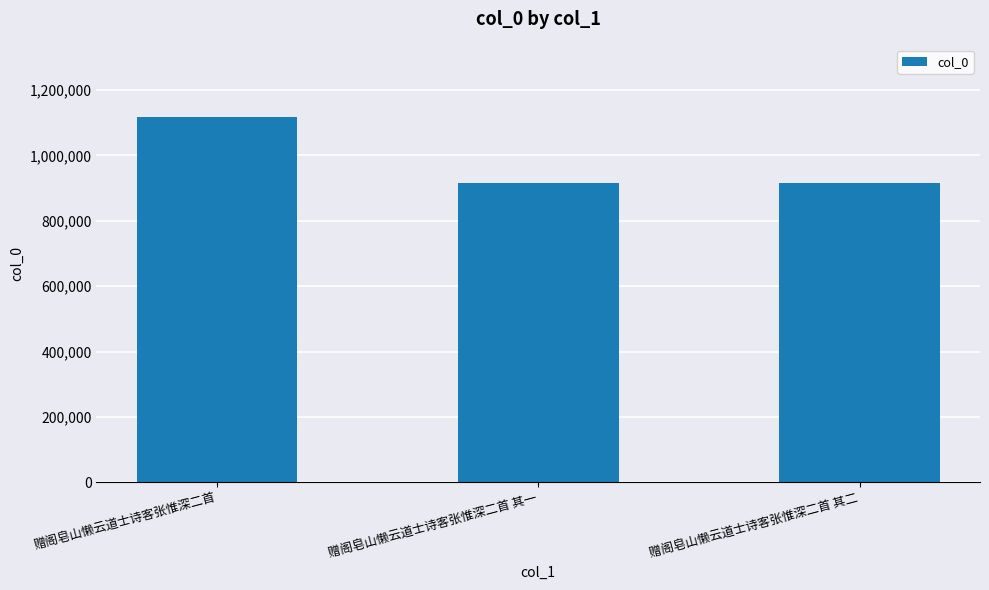

What is the label of the 3rd bar from the left?

赠阁皂山懒云道士诗客张惟深二首 其二